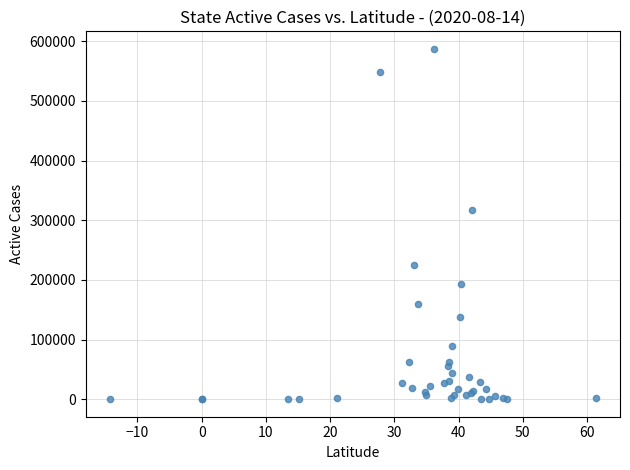

What Y value in the scatter plot is closest to 293557?

316728